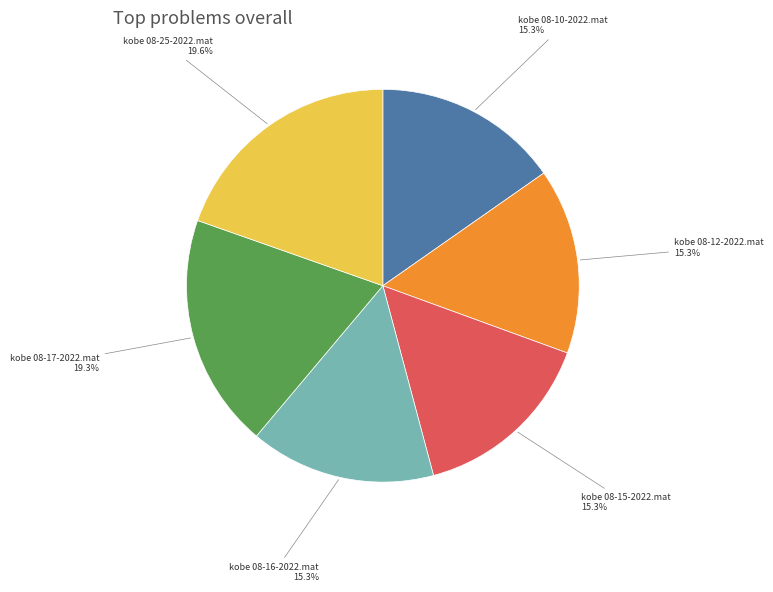

Does kobe 08-25-2022.mat represent more than half of the total?

No